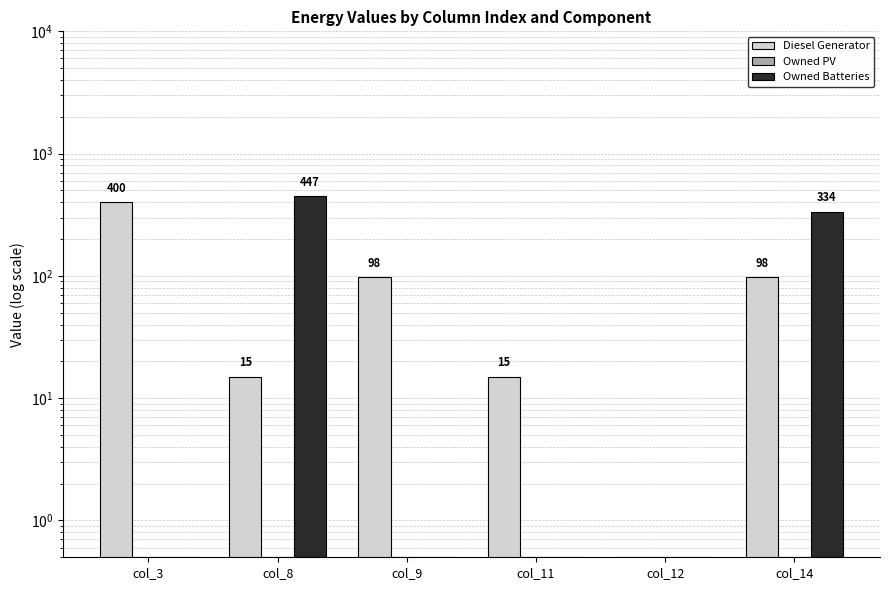

What is the average value of the Owned PV series?

0.5